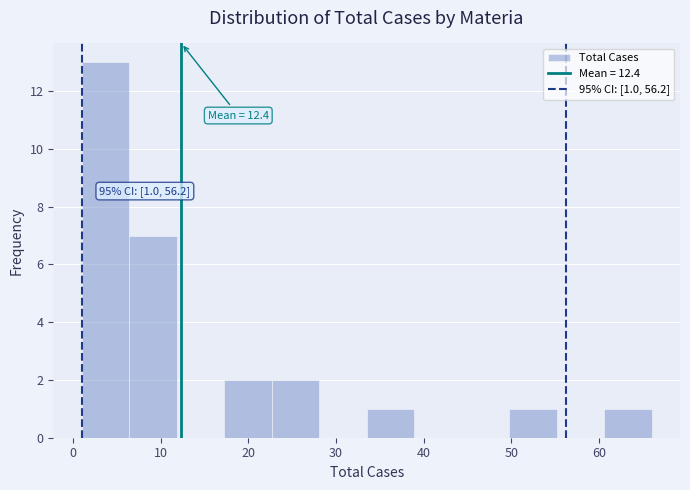

Which range on the x-axis has the tallest bar?

1 to 6